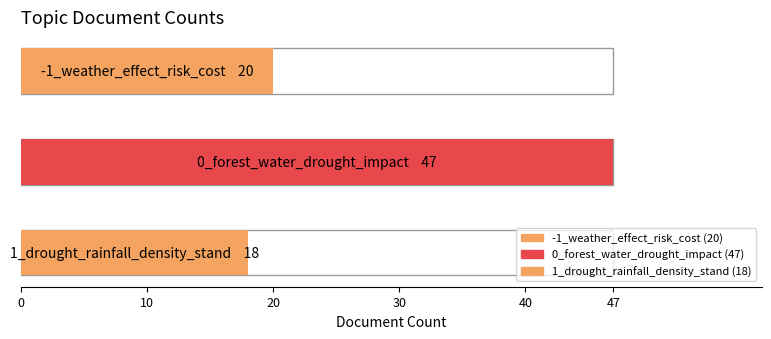

What is the difference between the second highest and minimum values?

2